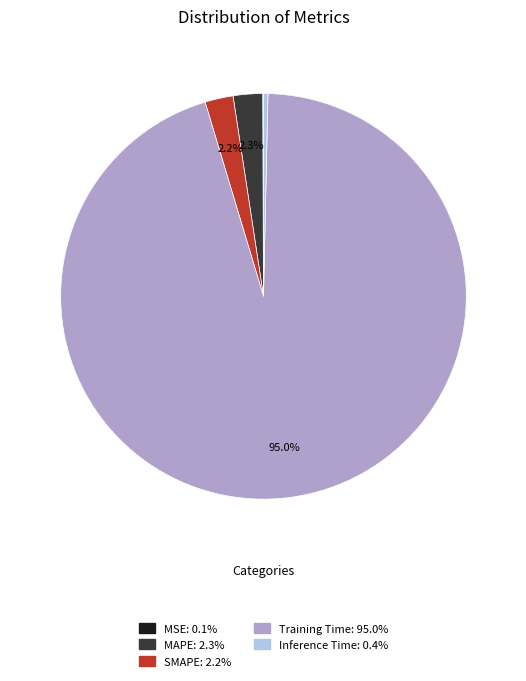

What portion of the pie excludes MAPE?

97.7%